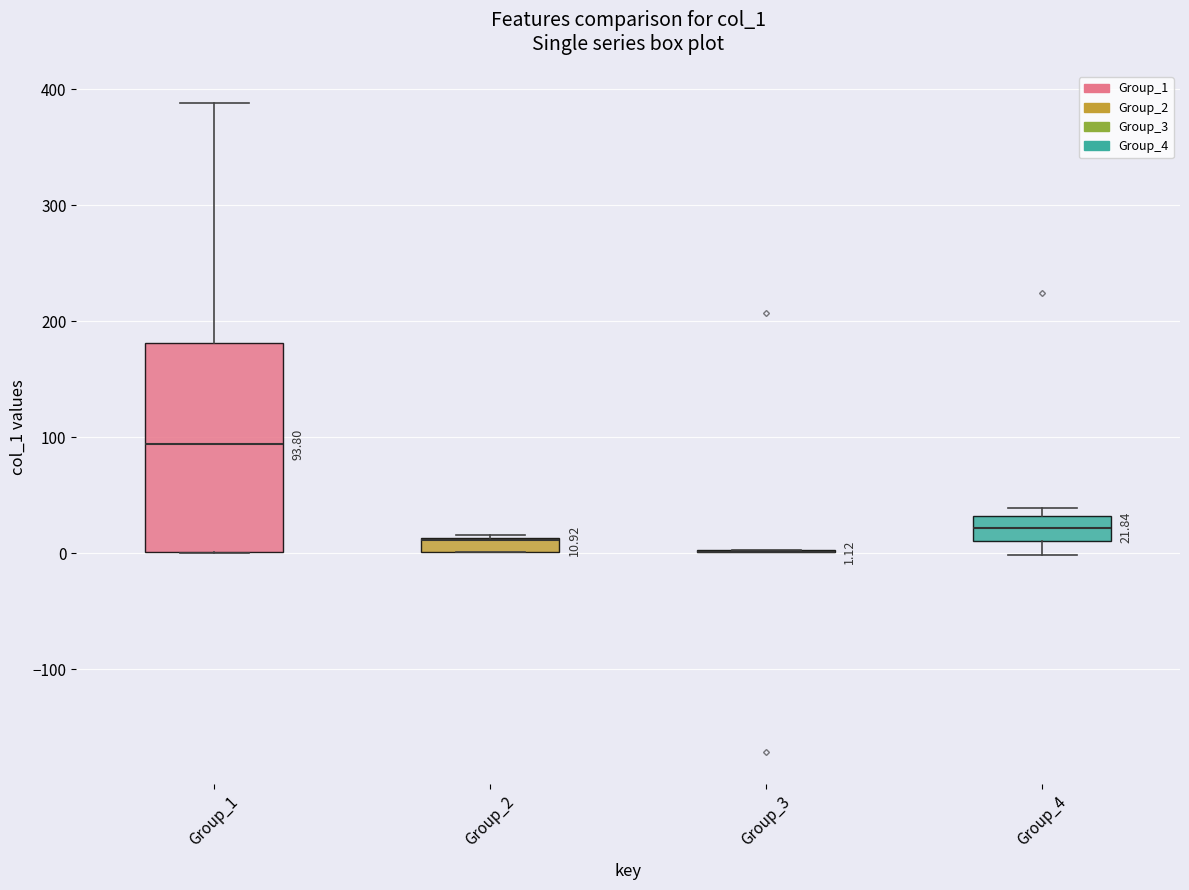

Which box is the tallest, from its lower edge to its upper edge?

Group_1